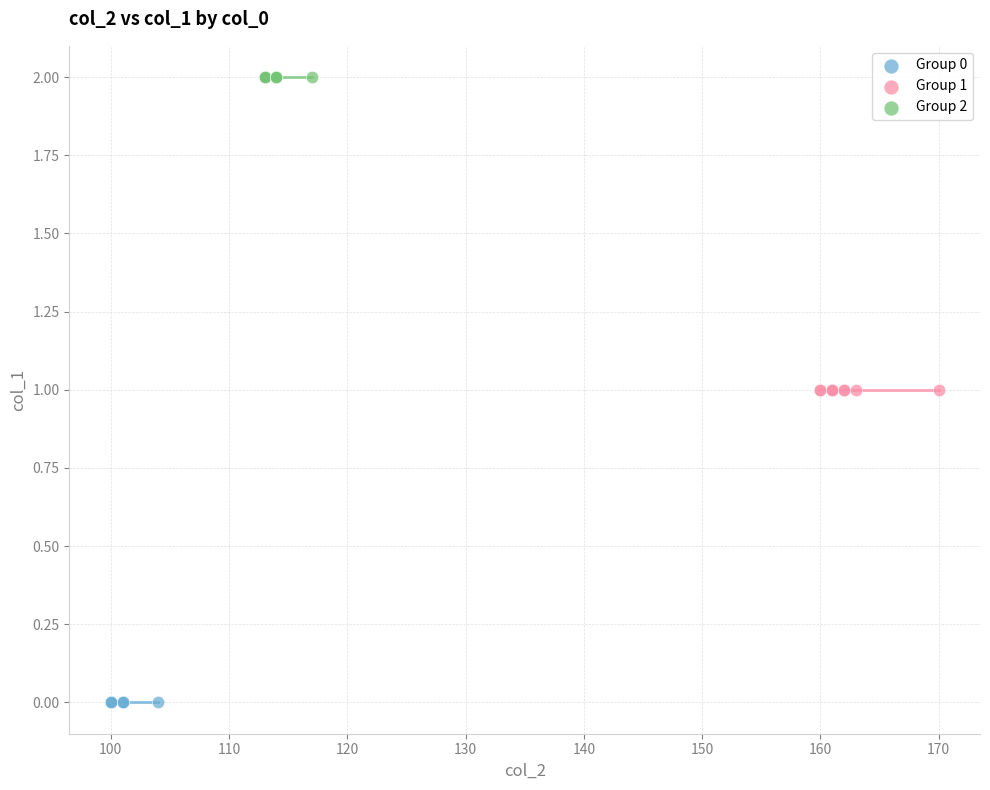

Which series reaches the minimum Y coordinate?

Group 0